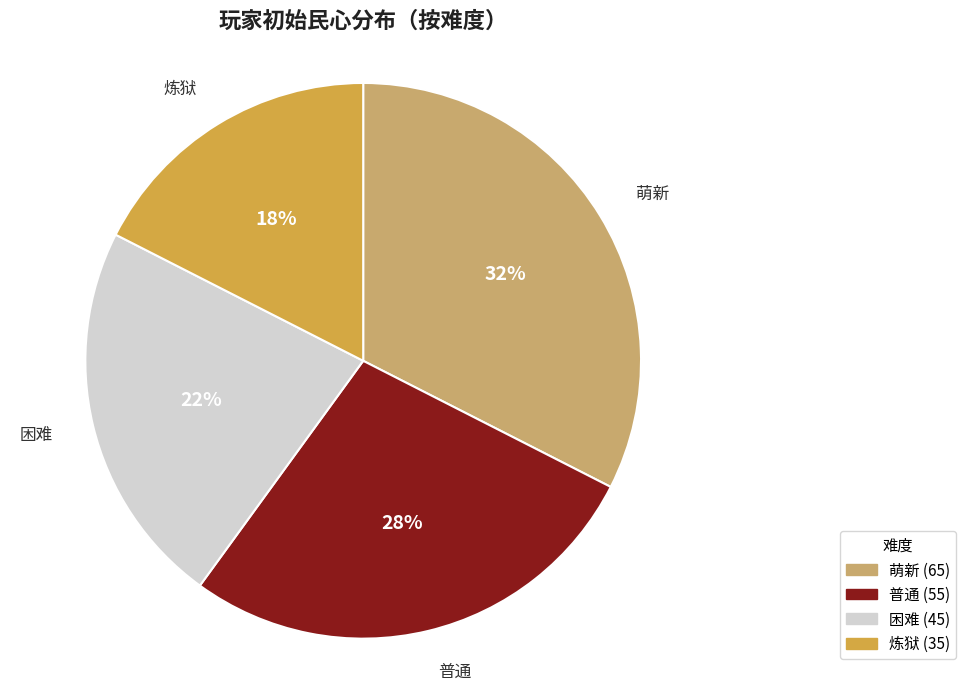

Rank the categories by value from highest to lowest.

萌新, 普通, 困难, 炼狱